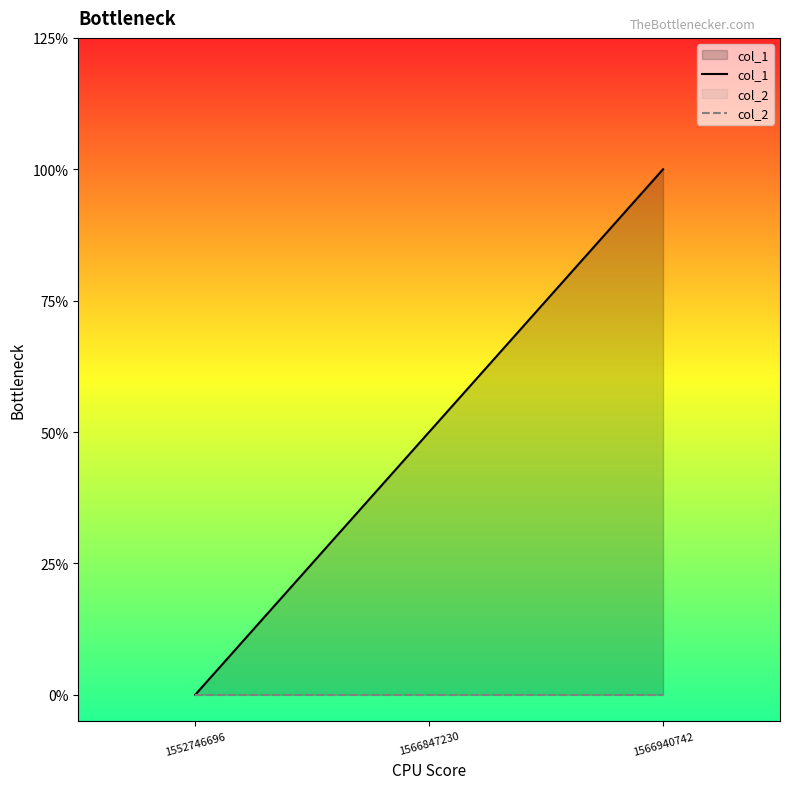

How many col_1 values are between 0 and 2?

3